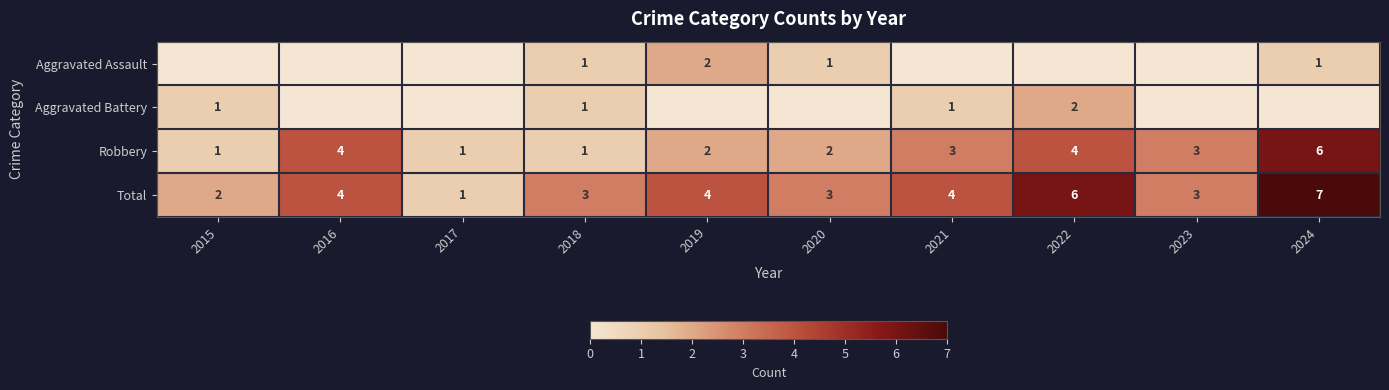

Is it true that Robbery equals 2 at 2020?

True